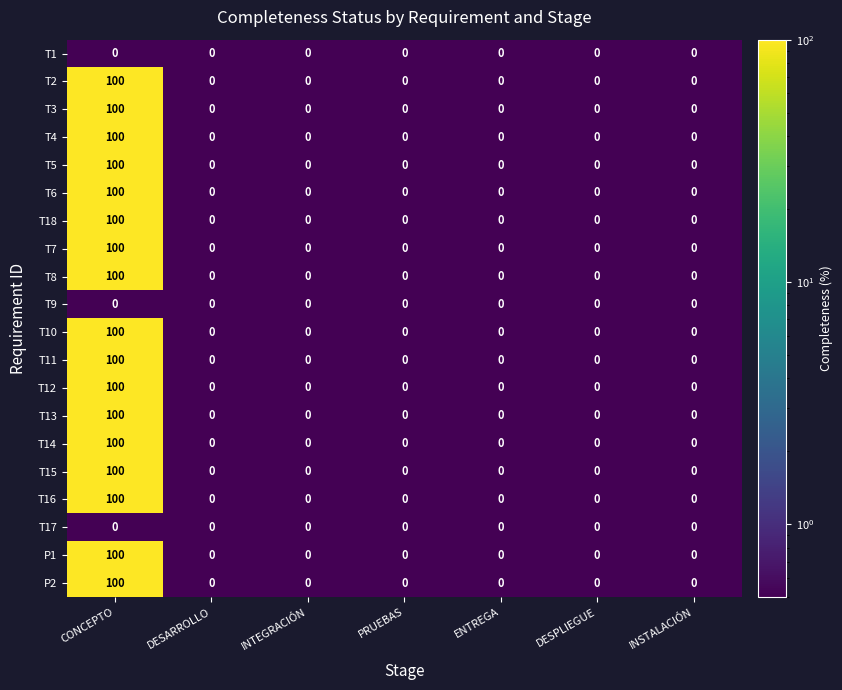

What is the total value across all series at DESARROLLO?

0